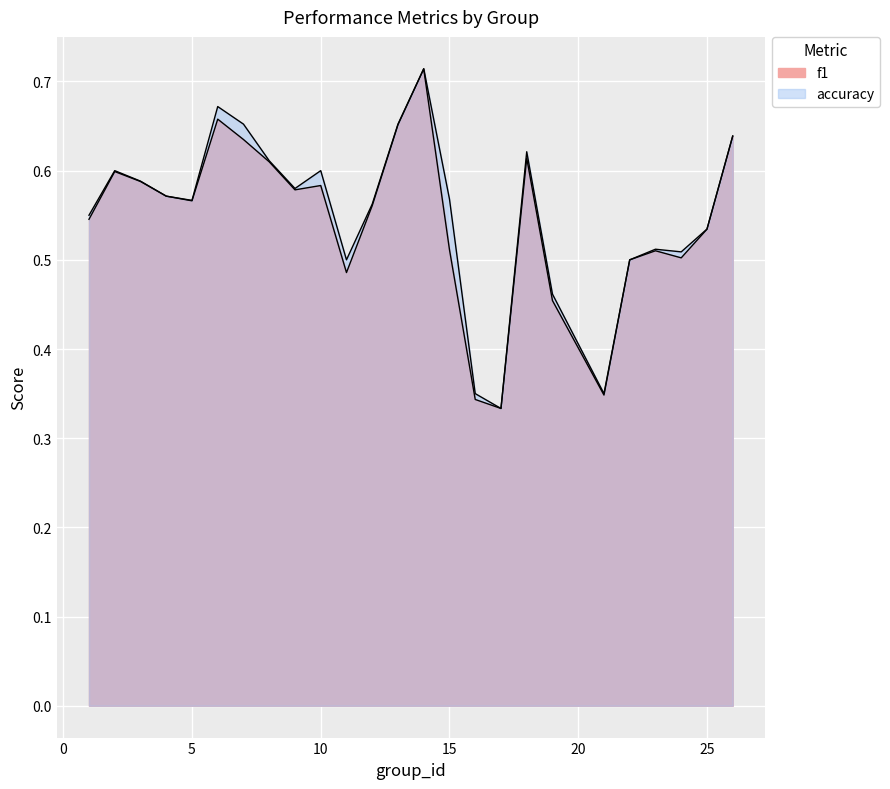

Reading left to right, list all the values displayed in this chart.

f1: 1=0.5	2=0.6	3=0.6	4=0.6	5=0.6	6=0.7	7=0.6	8=0.6	9=0.6	10=0.6	11=0.5	12=0.6	13=0.7	14=0.7	15=0.5	16=0.3	17=0.3	18=0.6	19=0.5	21=0.3	22=0.5	23=0.5	24=0.5	25=0.5	26=0.6
accuracy: 1=0.6	2=0.6	3=0.6	4=0.6	5=0.6	6=0.7	7=0.7	8=0.6	9=0.6	10=0.6	11=0.5	12=0.6	13=0.7	14=0.7	15=0.6	16=0.3	17=0.3	18=0.6	19=0.5	21=0.3	22=0.5	23=0.5	24=0.5	25=0.5	26=0.6